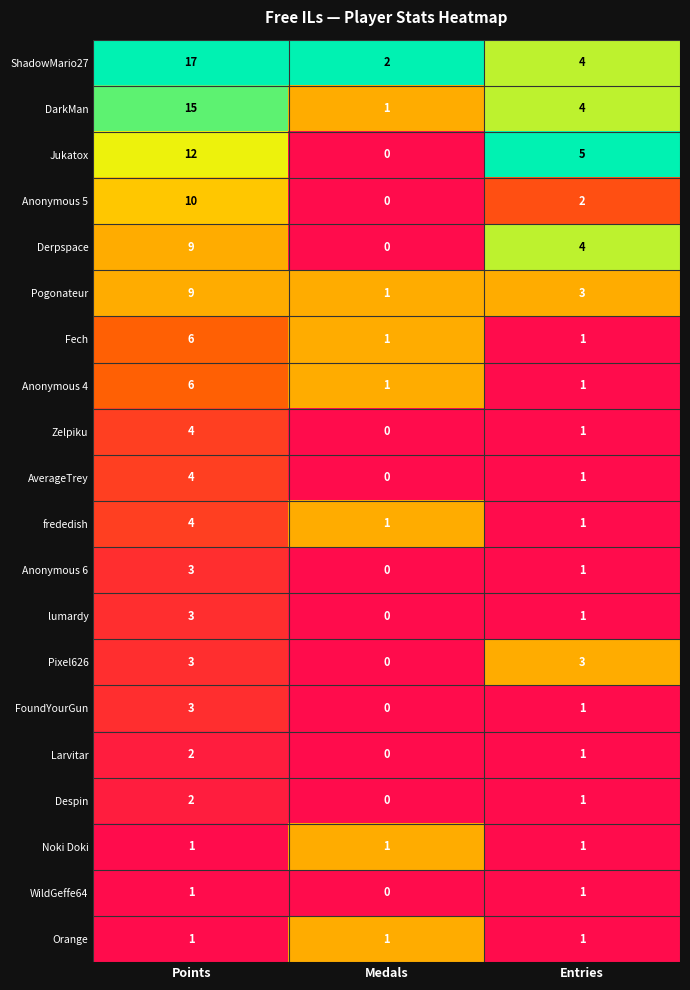

Which series has the largest range (max minus min)?

ShadowMario27